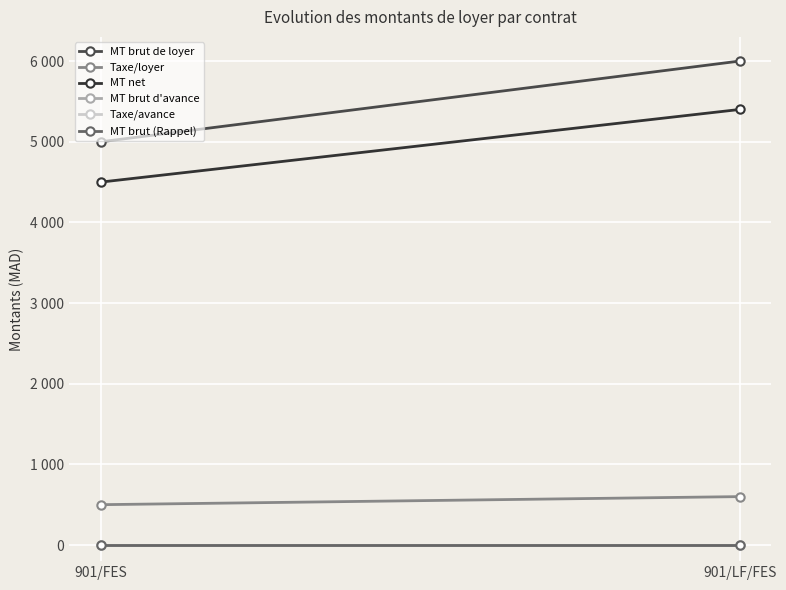

Reading left to right, extract all data points from this chart.

MT brut de loyer: 5000	6000
Taxe/loyer: 500	600
MT net: 4500	5400
MT brut d'avance: 0	0
Taxe/avance: 0	0
MT brut (Rappel): 0	0